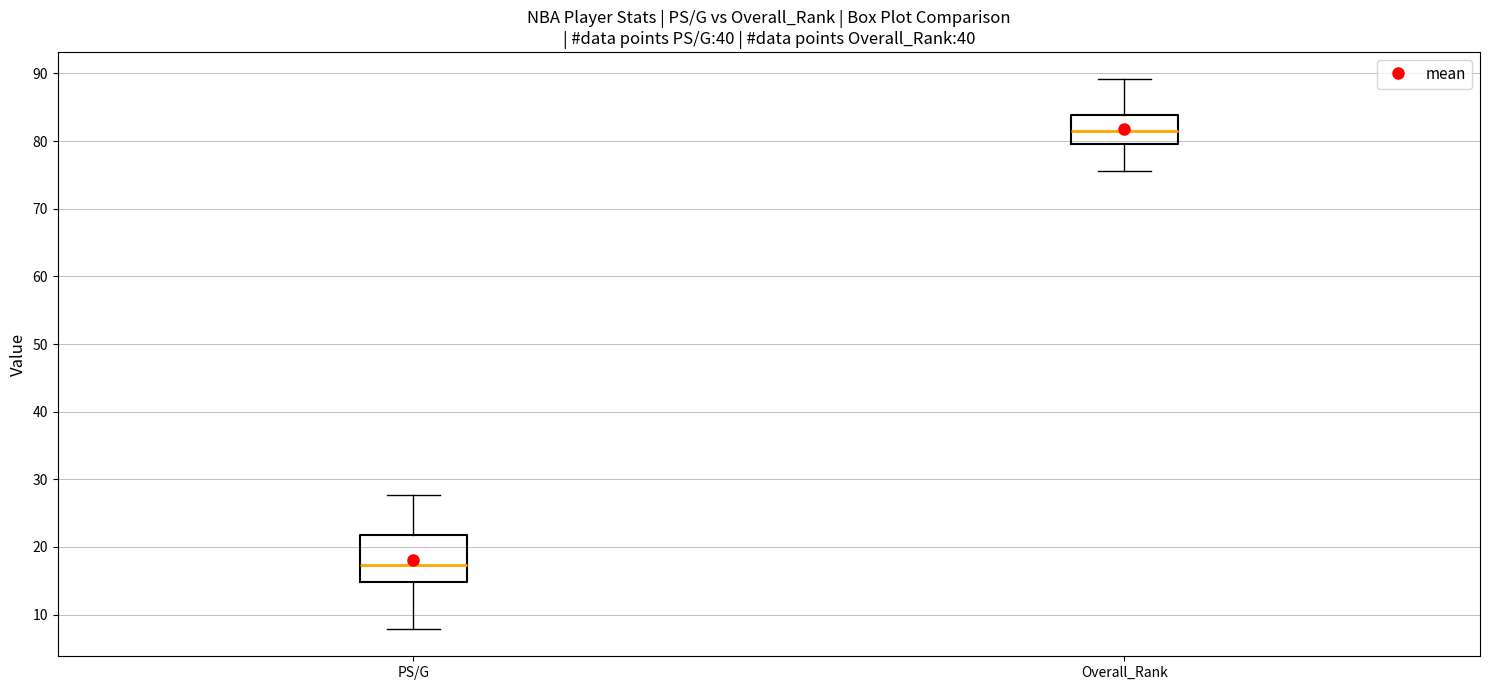

Comparing the boxes themselves (not the whiskers), which one is the tallest?

PS/G